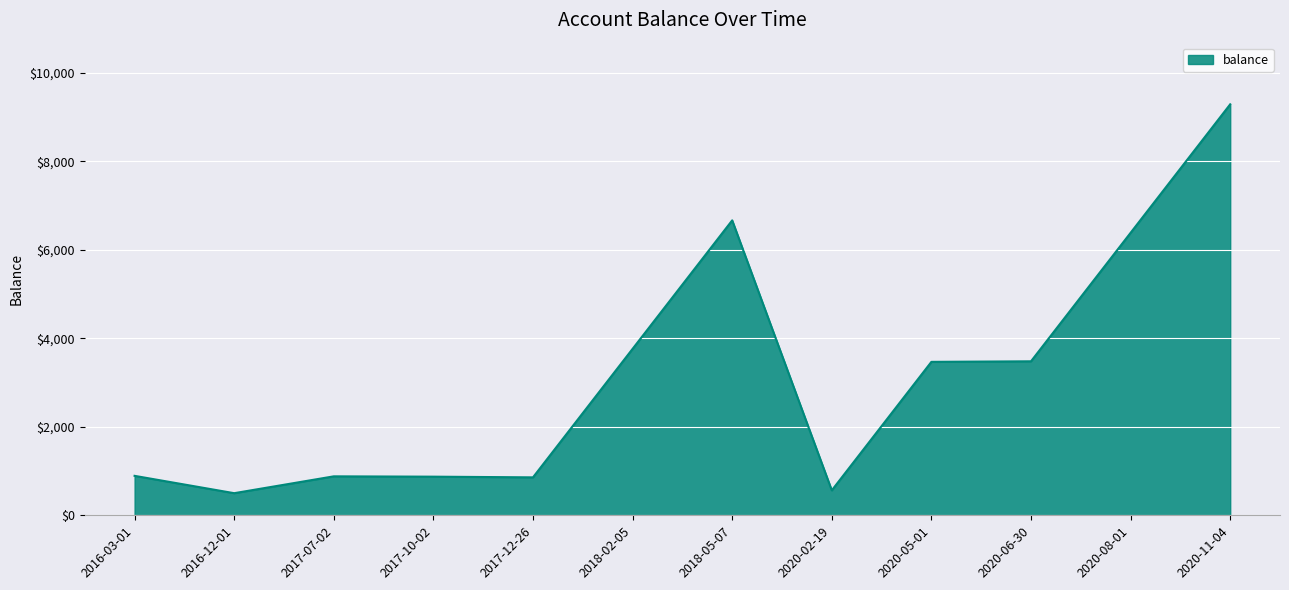

At which label is the value closest to 4895?

2018-02-05